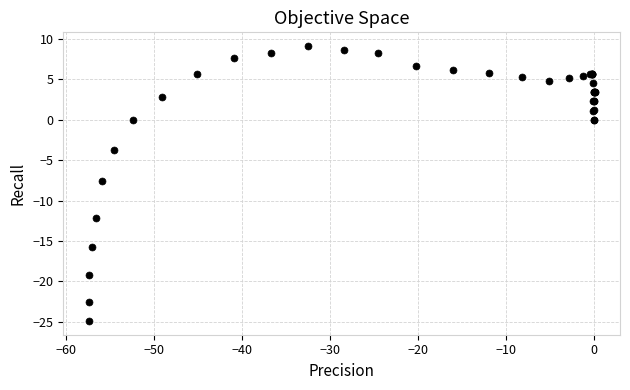

What Y value in the scatter plot is closest to -7?

-7.6